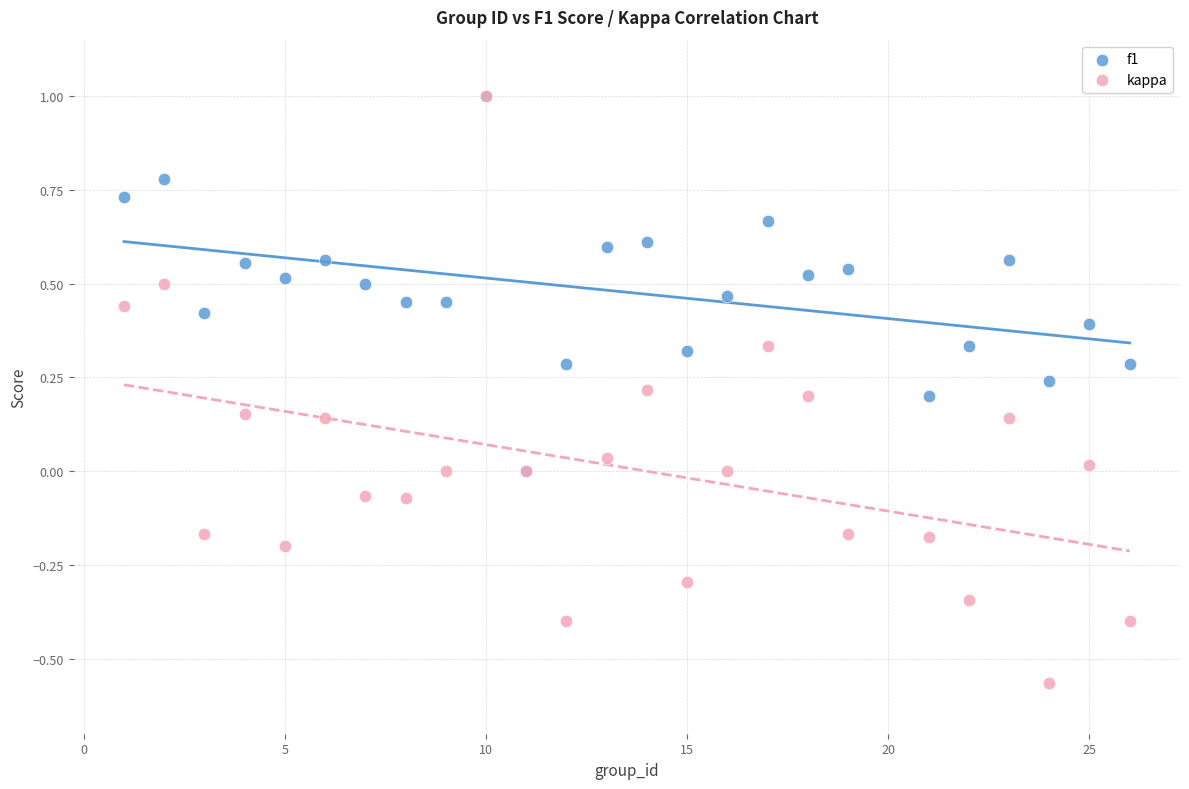

Which series has the widest spread of Y values?

kappa